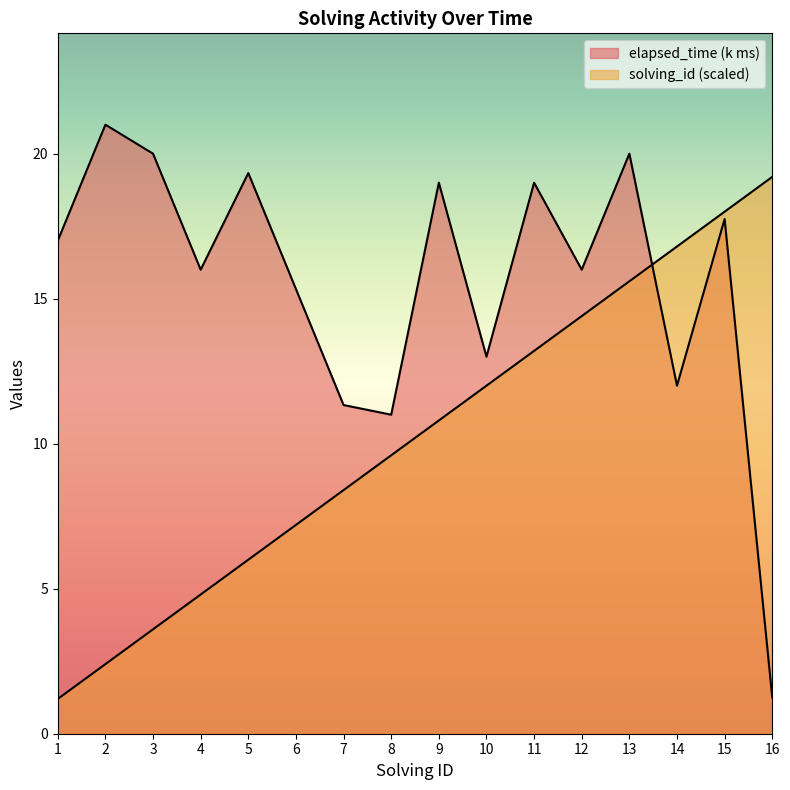

What is the value of the elapsed_time point at the 11th from the left?

19.0